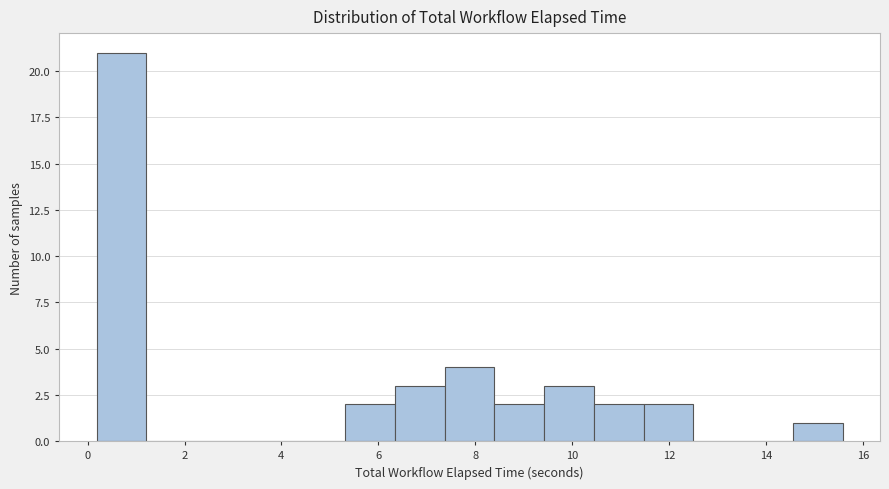

Which range on the x-axis has the tallest bar?

0.2 to 1.2